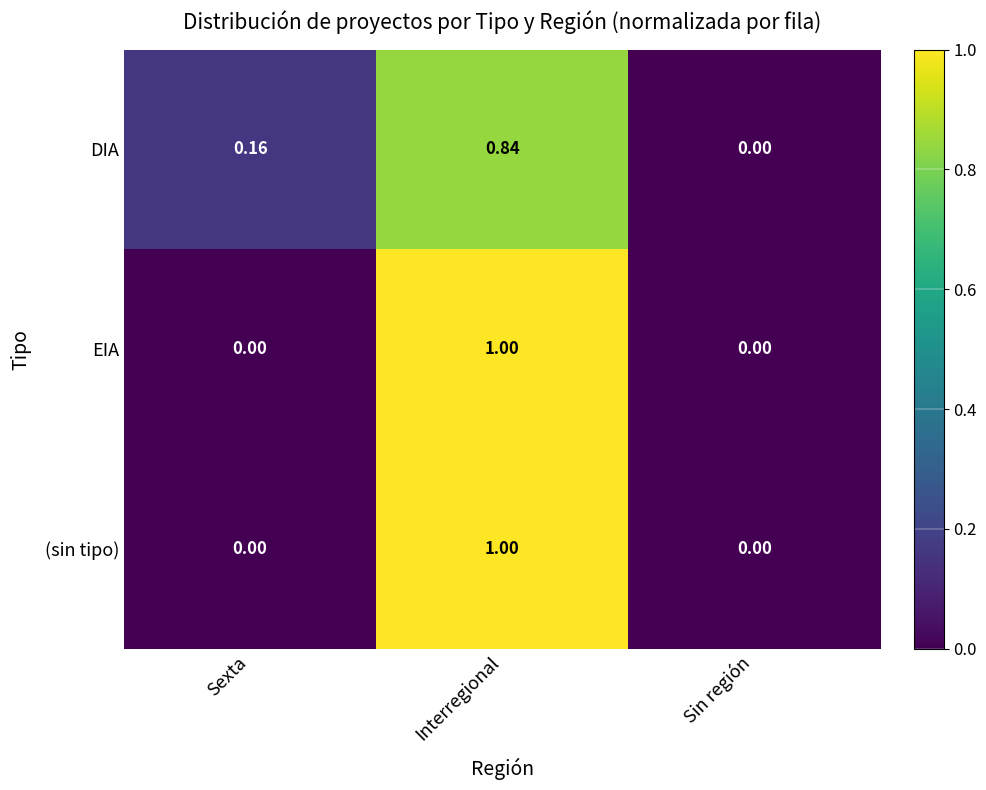

At which category is the sum across all series the highest?

Interregional